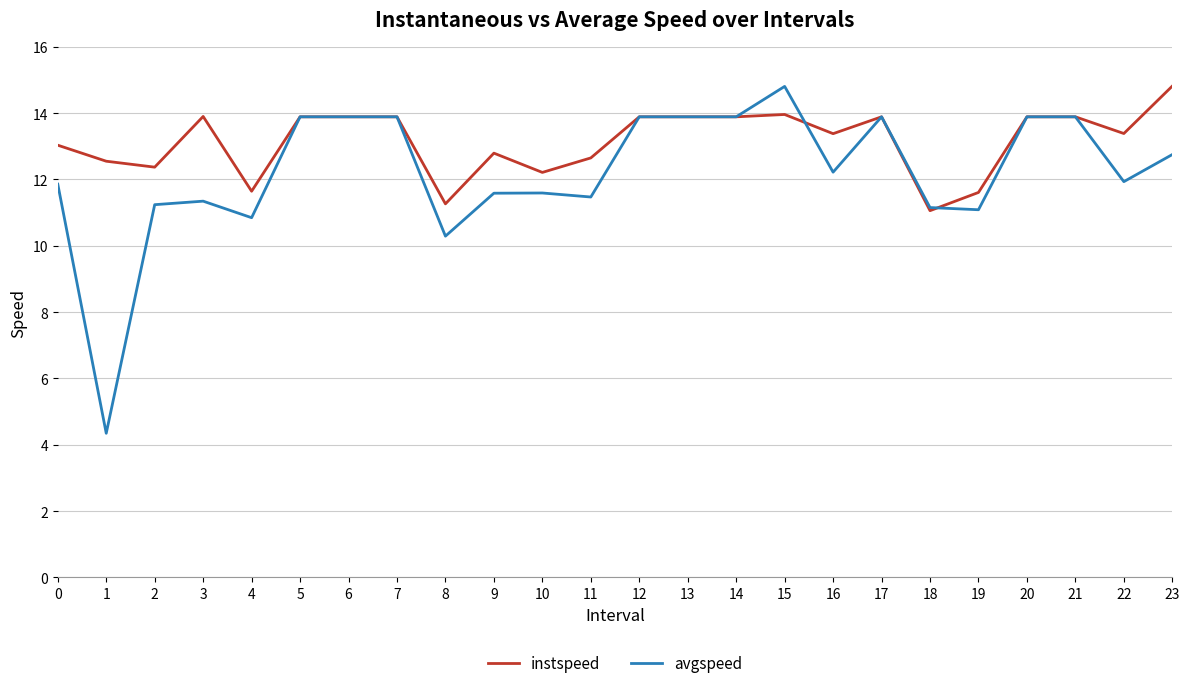

Rank the series by their average value, from highest to lowest.

instspeed, avgspeed